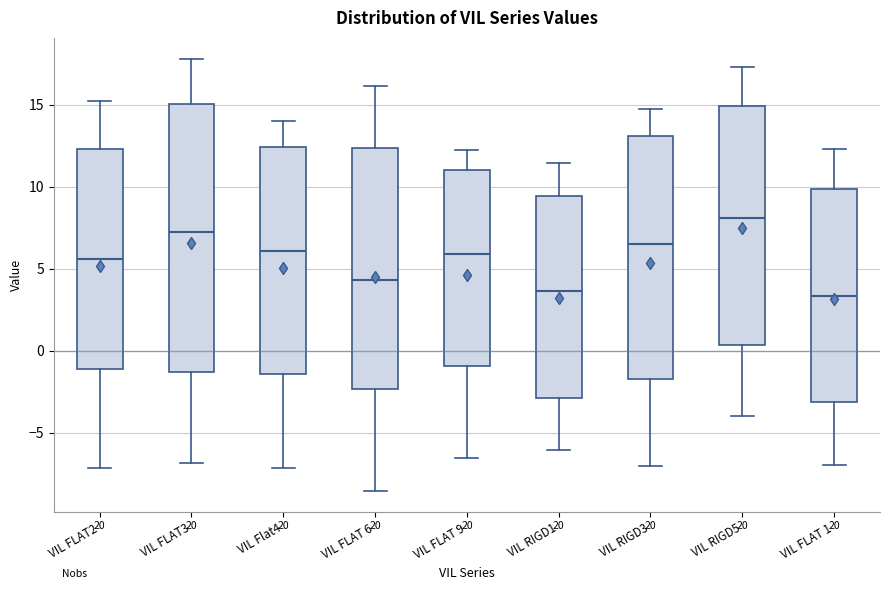

Reading left to right, read every box against the y-axis: the position of its median line, the range the box covers, and the ends of its whiskers. The values are not printed on the chart, so give them approximately, as read against the axis.

VIL FLAT2: median 5.5, box -1.0 to 12.5, whiskers -7.0 to 15.0
VIL FLAT3: median 7.0, box -1.5 to 15.0, whiskers -7.0 to 17.5
VIL Flat4: median 6.0, box -1.5 to 12.5, whiskers -7.0 to 14.0
VIL FLAT 6: median 4.5, box -2.5 to 12.5, whiskers -8.5 to 16.0
VIL FLAT 9: median 6.0, box -1.0 to 11.0, whiskers -6.5 to 12.0
VIL RIGD1: median 3.5, box -3.0 to 9.5, whiskers -6.0 to 11.5
VIL RIGD3: median 6.5, box -2.0 to 13.0, whiskers -7.0 to 14.5
VIL RIGD5: median 8.0, box 0.5 to 15.0, whiskers -4.0 to 17.5
VIL FLAT 1: median 3.5, box -3.0 to 10.0, whiskers -7.0 to 12.5